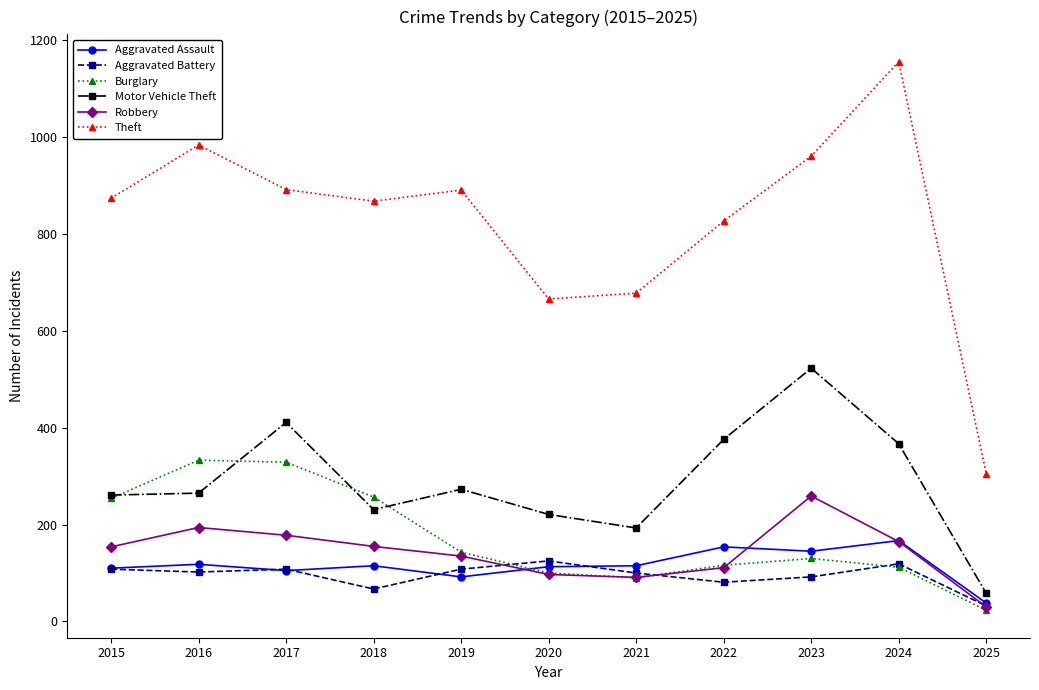

What is the approximate value of Aggravated Assault at 2024, to the nearest 10?

170